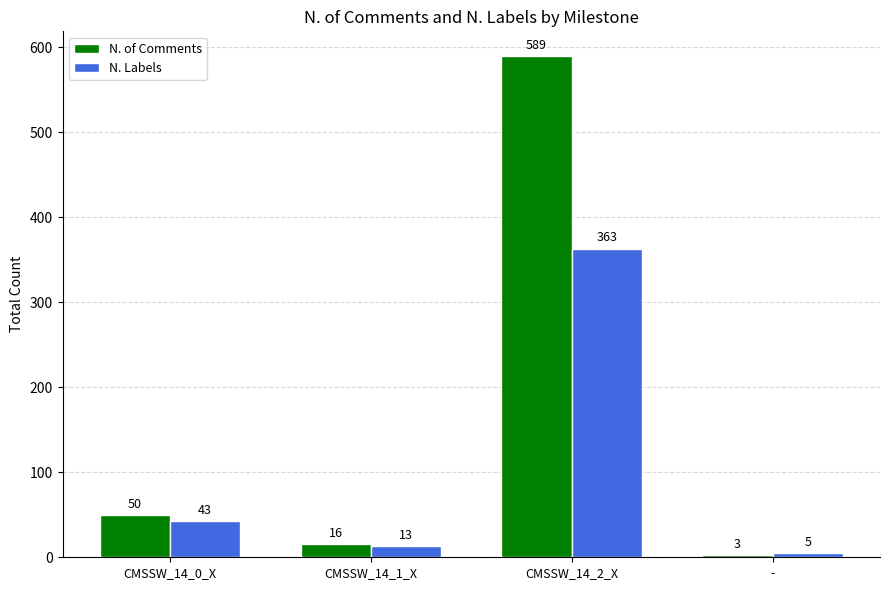

What is the difference between the highest and lowest values at CMSSW_14_0_X?

7